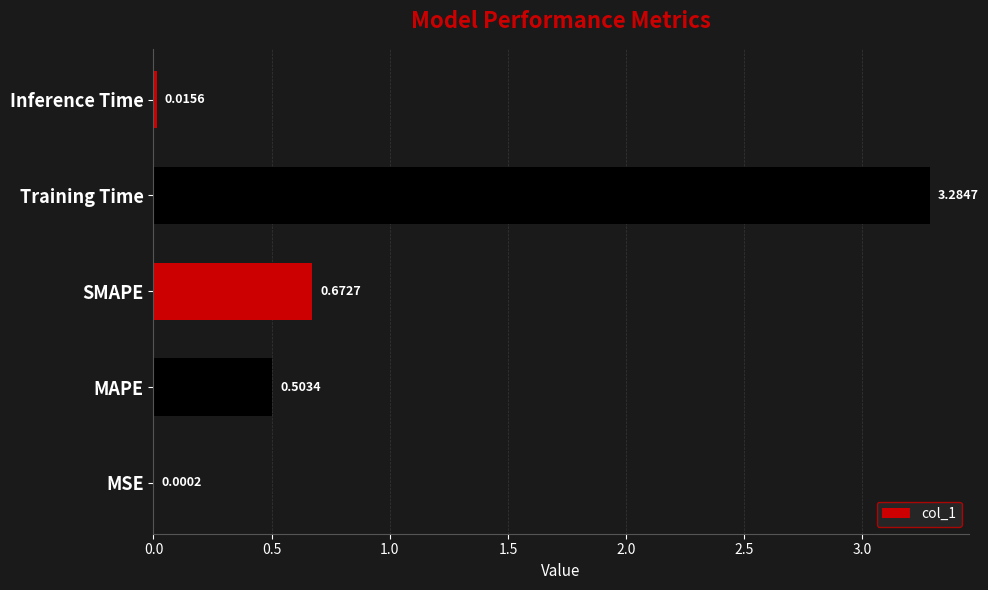

What is the sum of all values?

4.5